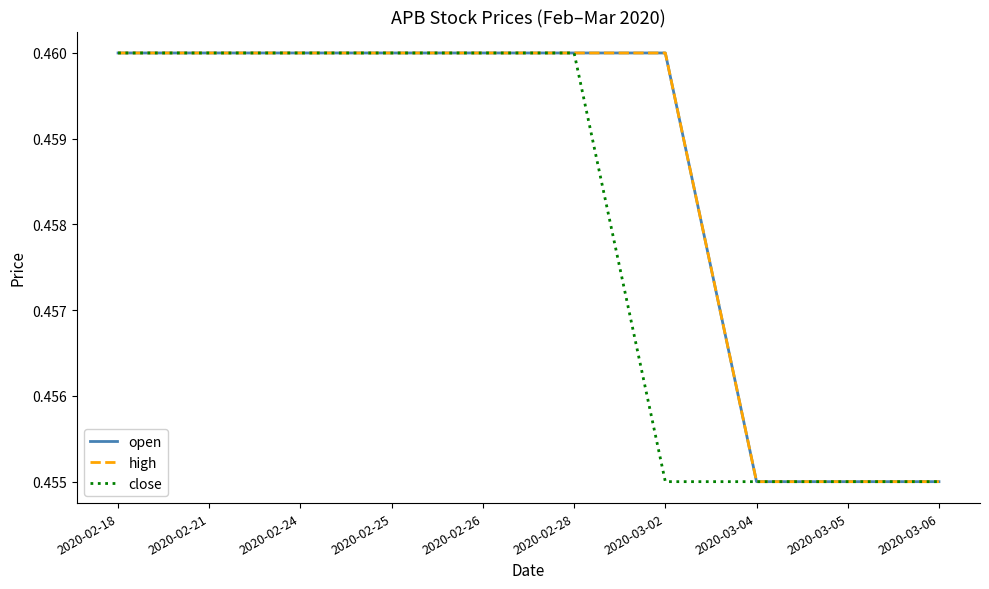

Where is close nearest to the value 0?

2020-03-02